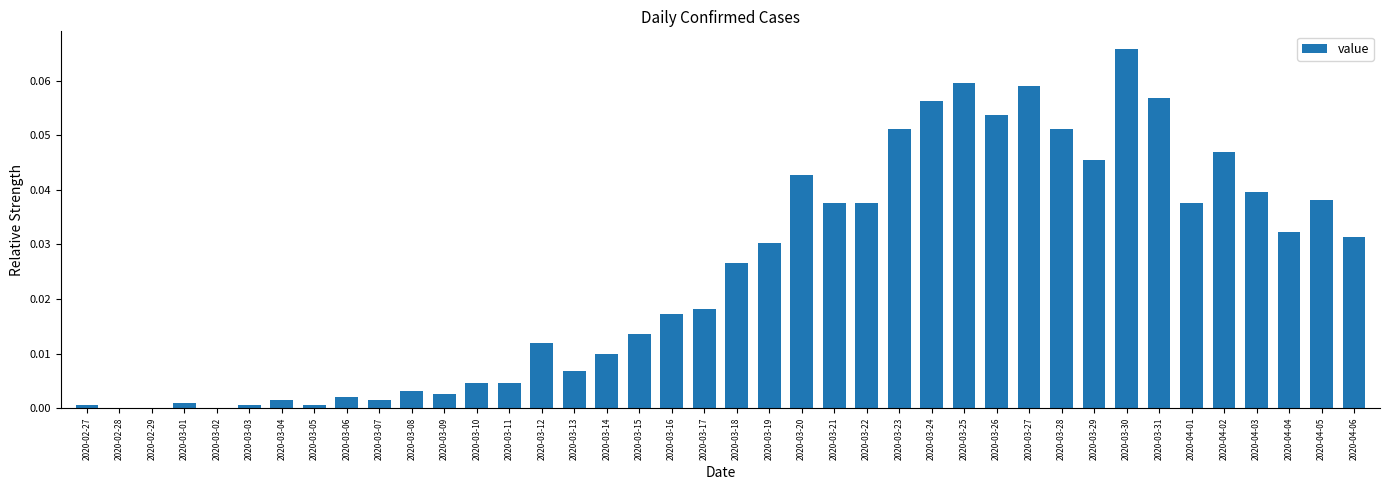

The value at 2020-03-02 is 0.0. True or false?

True